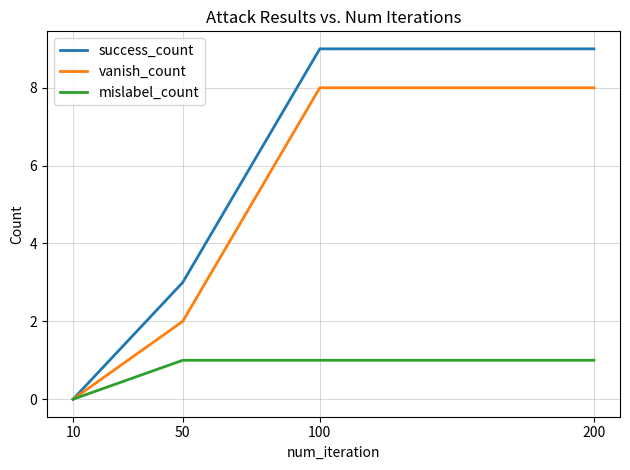

Which series changed the most between 10 and 50?

success_count